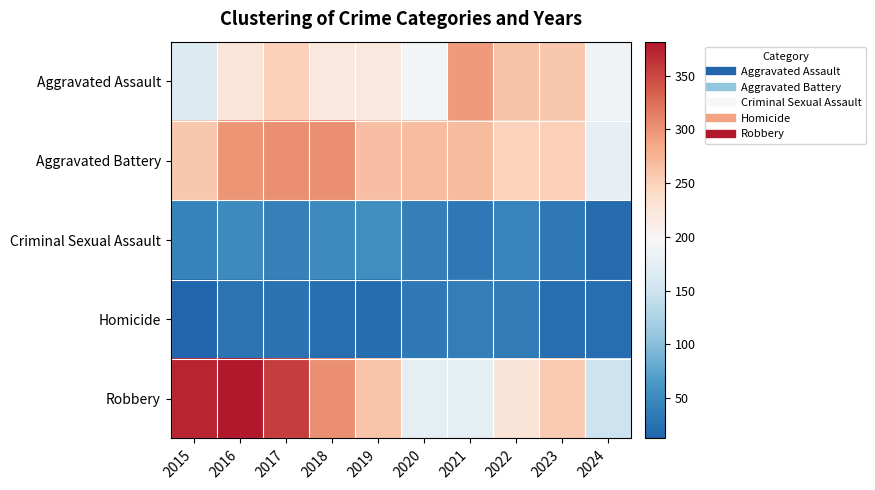

What is the smallest value displayed?

13